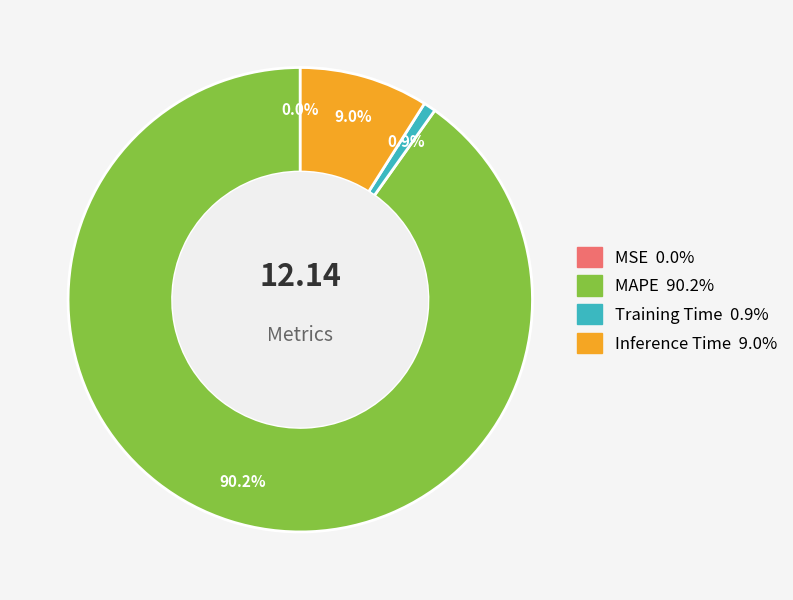

Which slice represents more than half of the pie?

MAPE